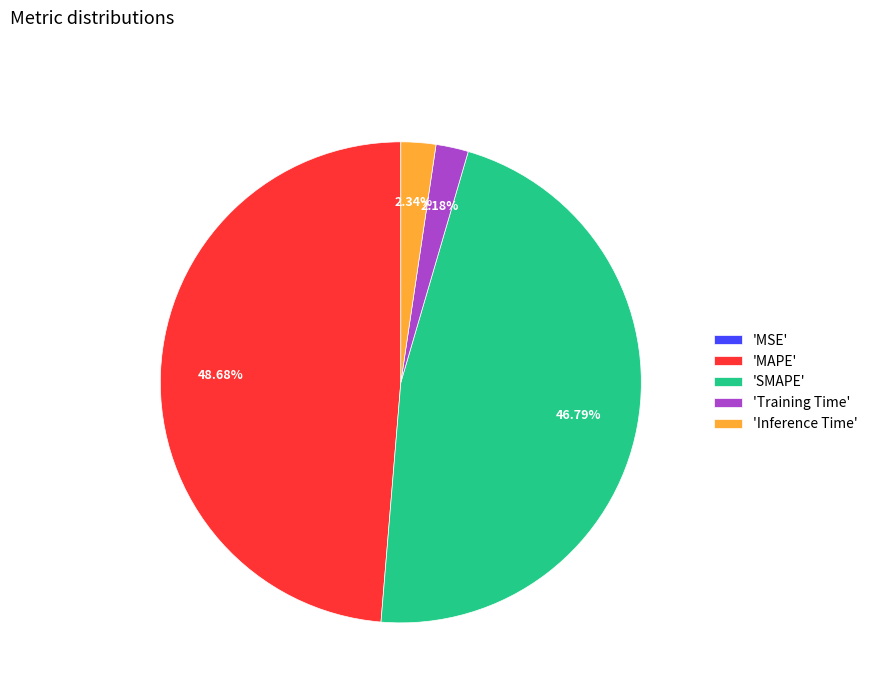

Do 'Training Time' and 'SMAPE' together represent more than half of the pie?

No